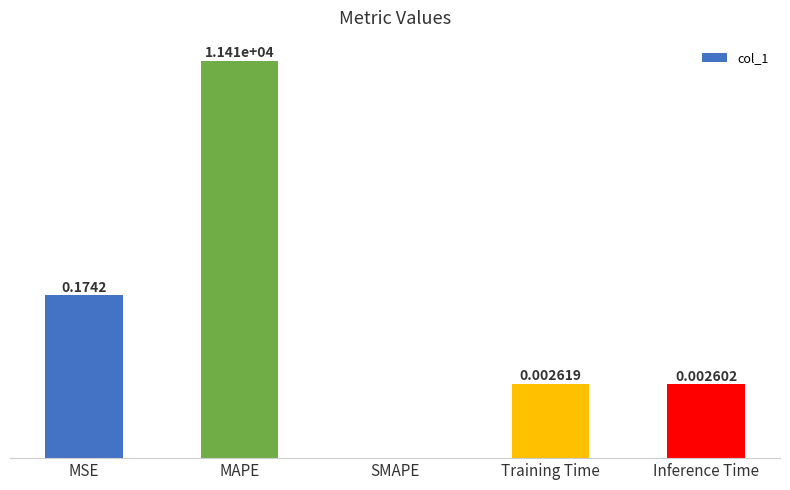

The value at MSE is 0.2. True or false?

True